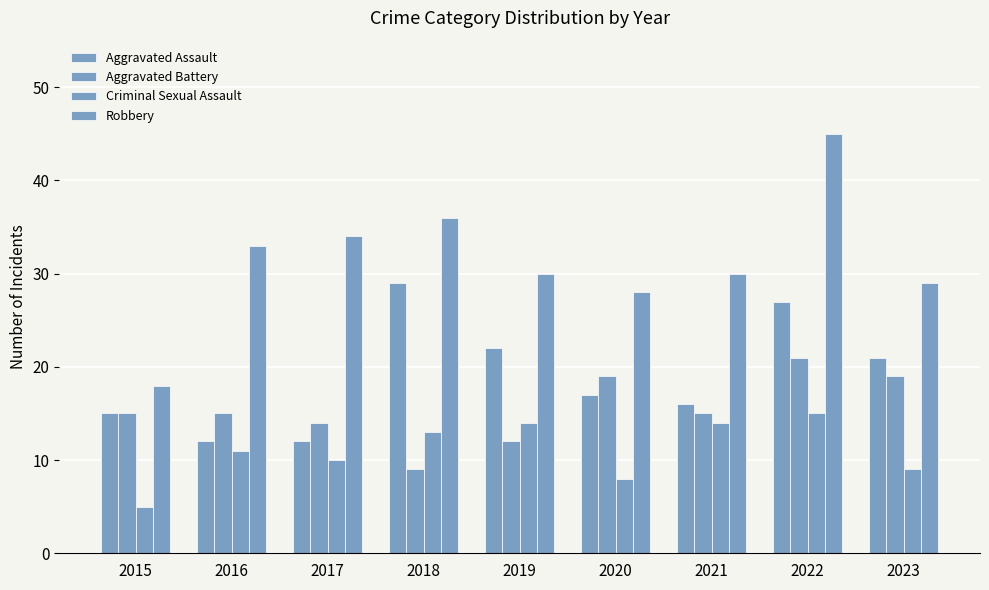

At which label is Aggravated Assault closest to 20?

2023